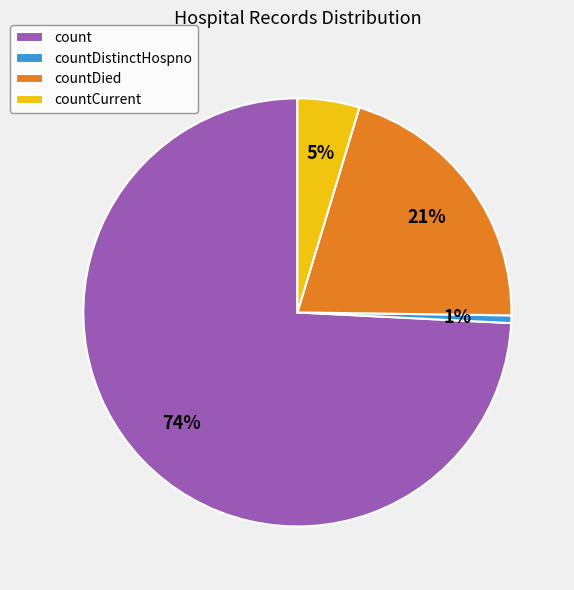

Which has a higher value, countDistinctHospno or countDied?

countDied